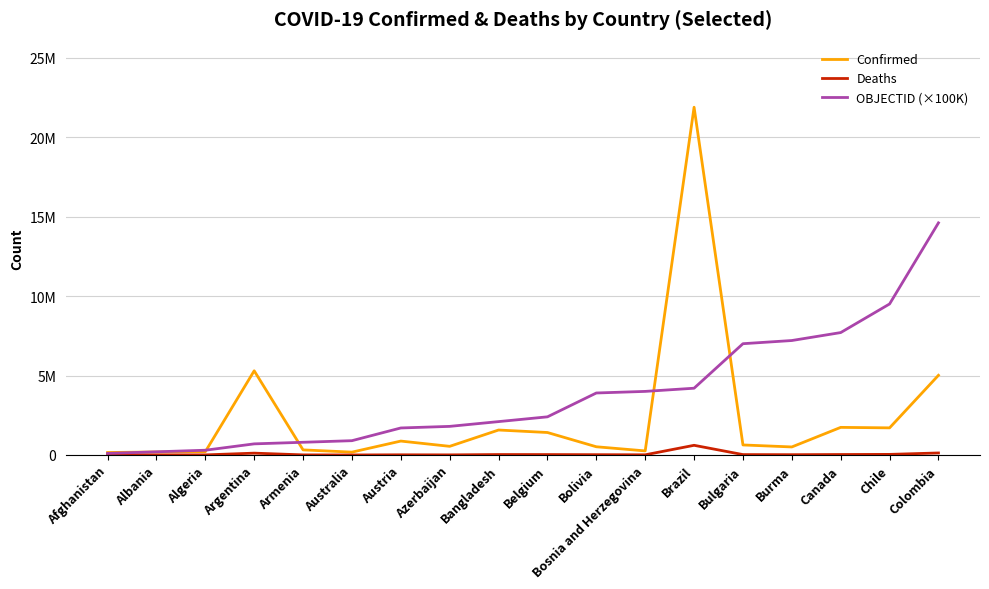

True or false: OBJECTID (×100K) has a value of 1143342 at Armenia.

False